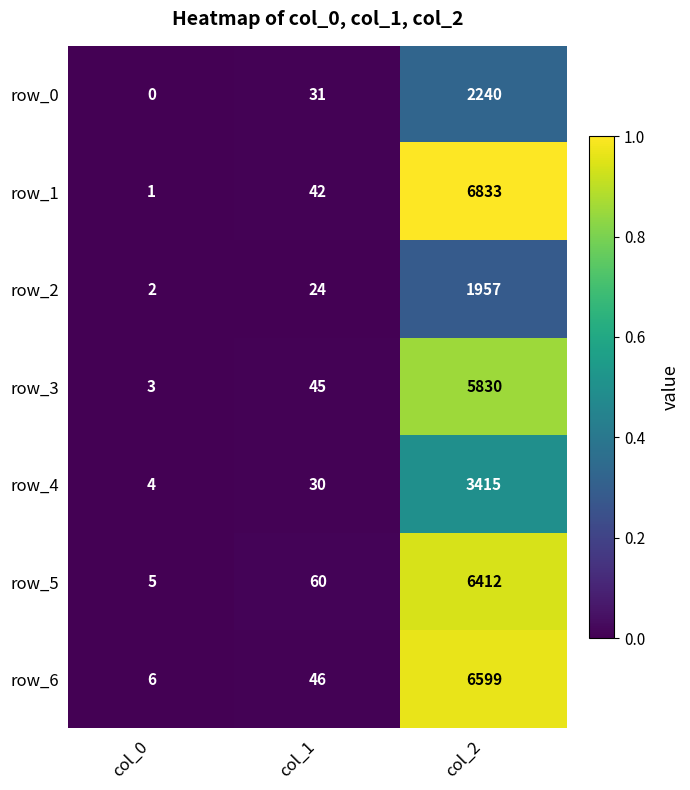

What is the difference between the row_1 values at col_2 and col_0?

6832